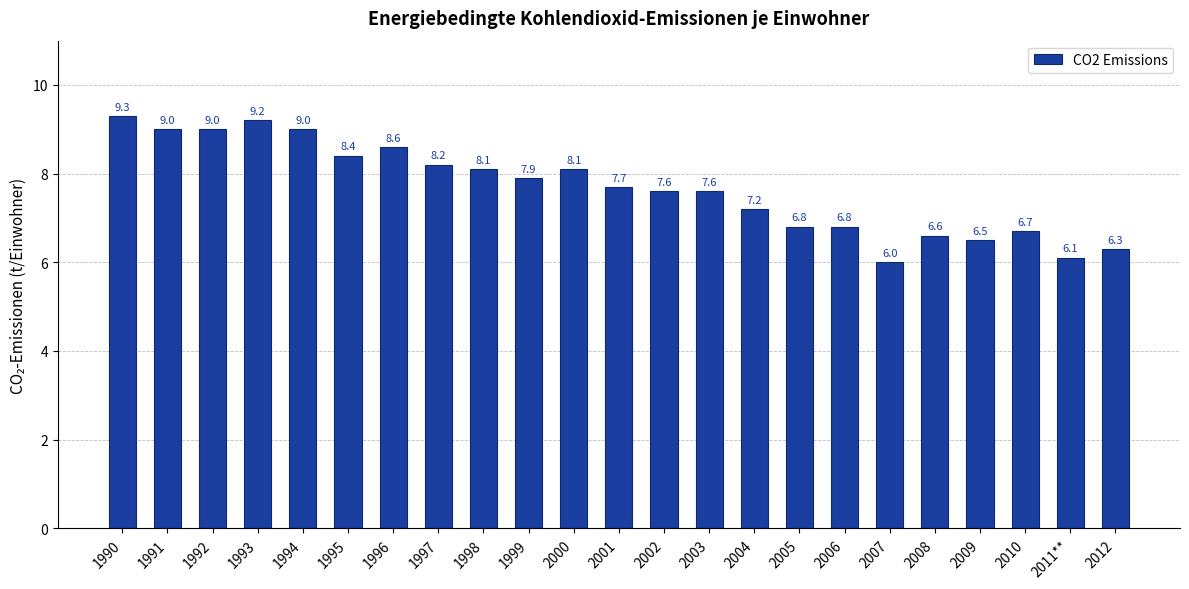

Between 2006 and 2000, which is larger?

2000